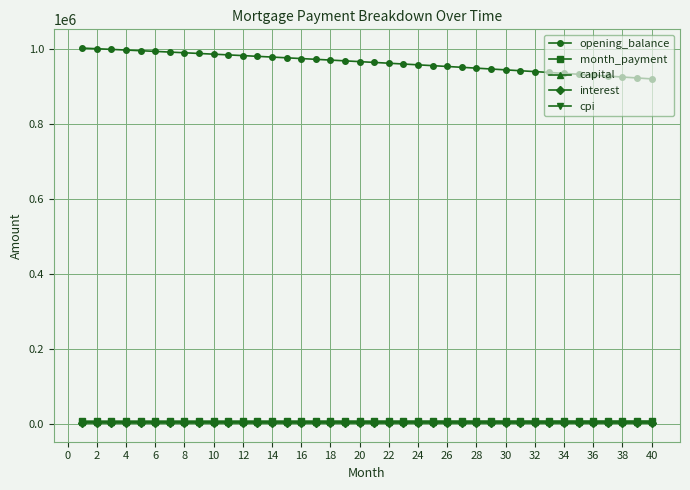

Which series has the largest total across all categories?

opening_balance